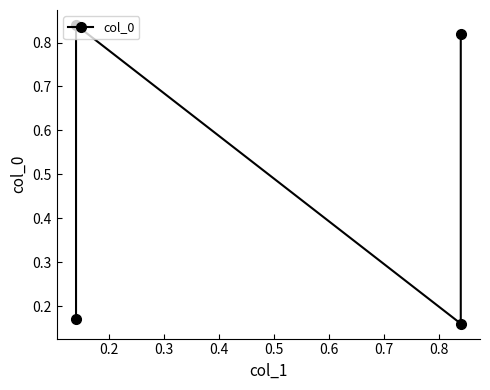

The value at 0.3 is 0.2. True or false?

False